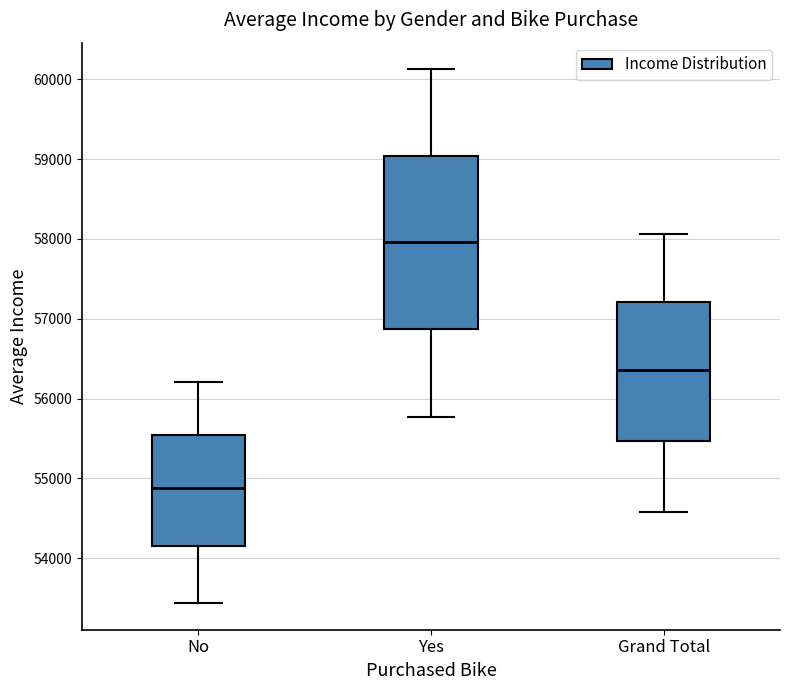

Where is the lower edge of the box for Grand Total on the y-axis? The values are not printed on the chart, so give them approximately, as read against the axis.

55500